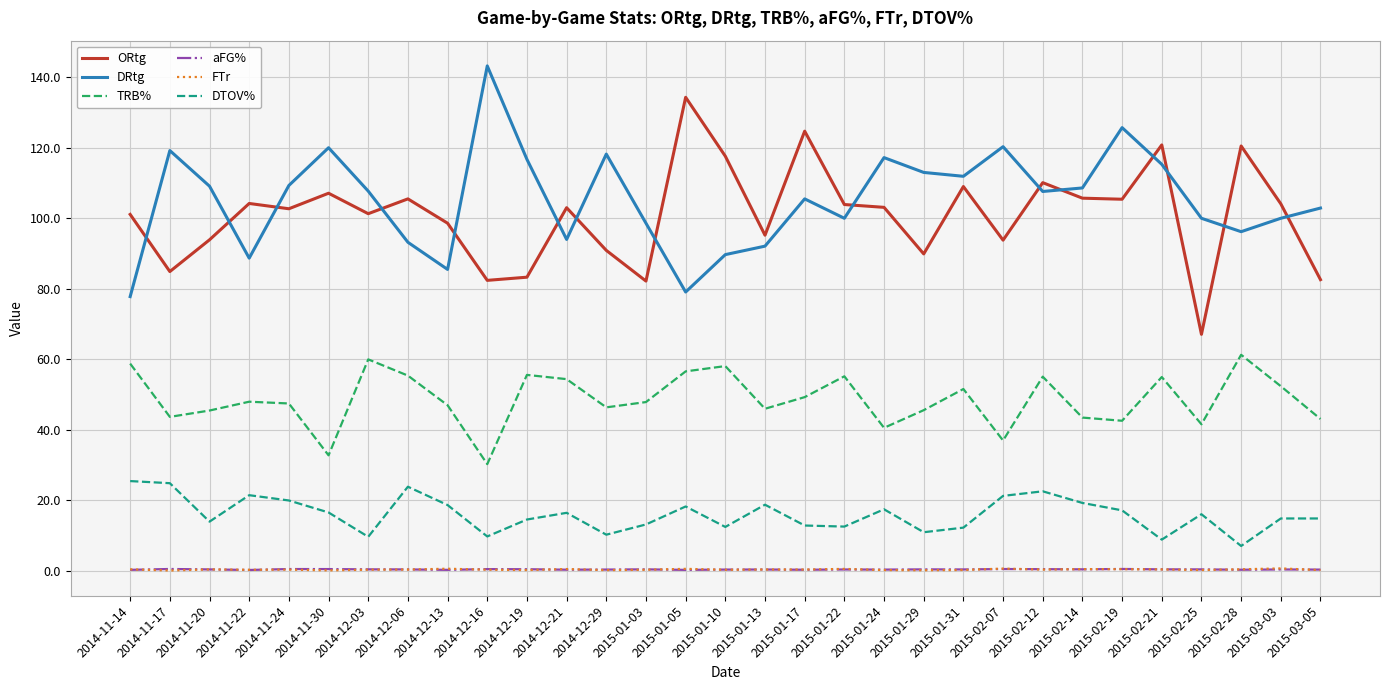

True or false: TRB% has more than 0 points higher than both neighbors.

True